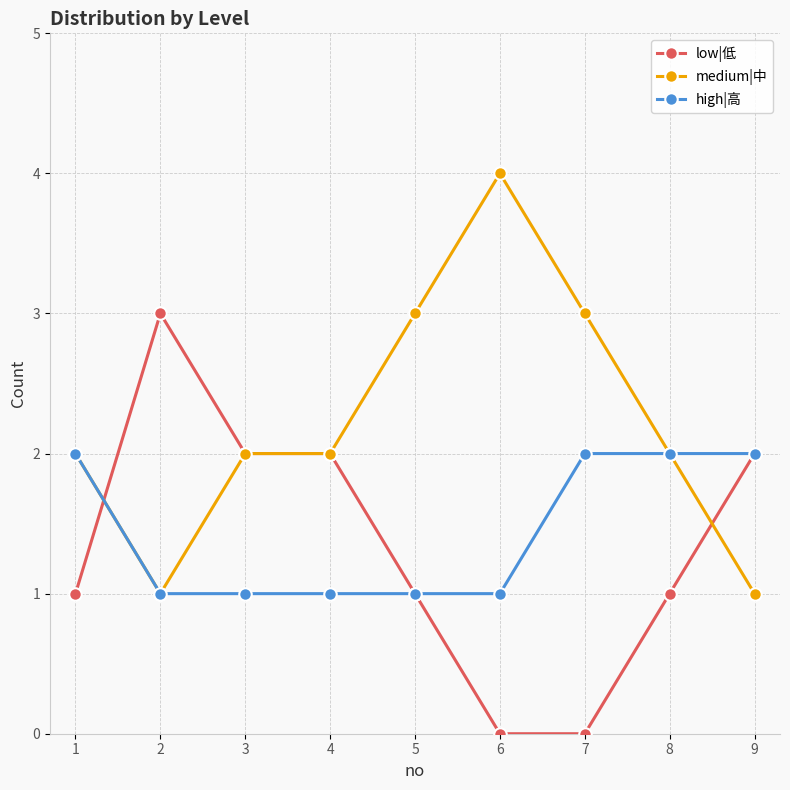

Count the number of data series in this chart.

3